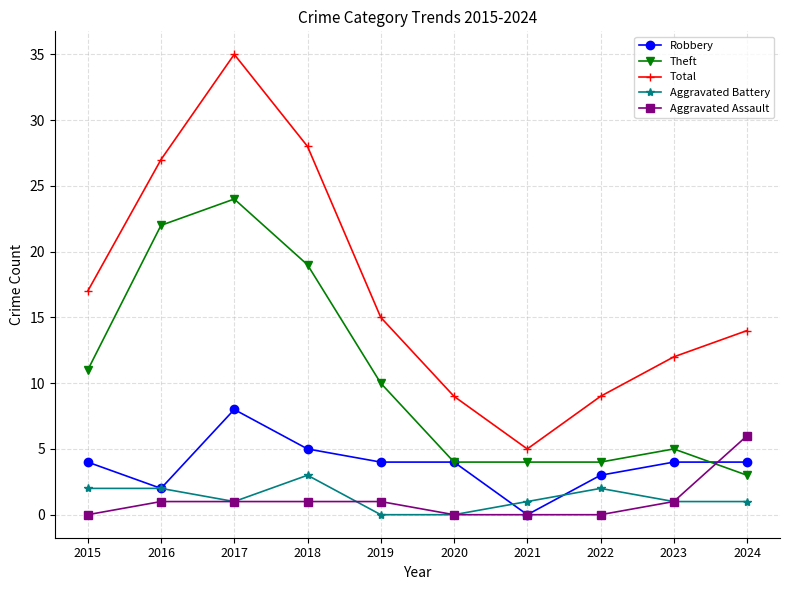

List the series in order of their peak value, lowest first.

Aggravated Battery, Aggravated Assault, Robbery, Theft, Total